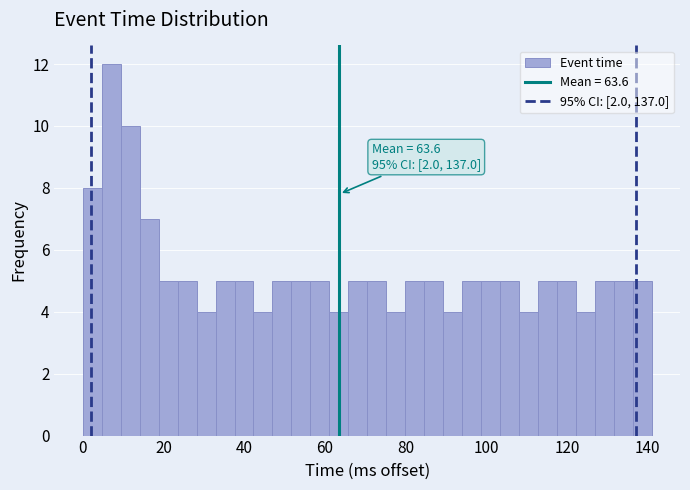

Read against the x-axis, roughly where is the centre of the tallest bar?

8